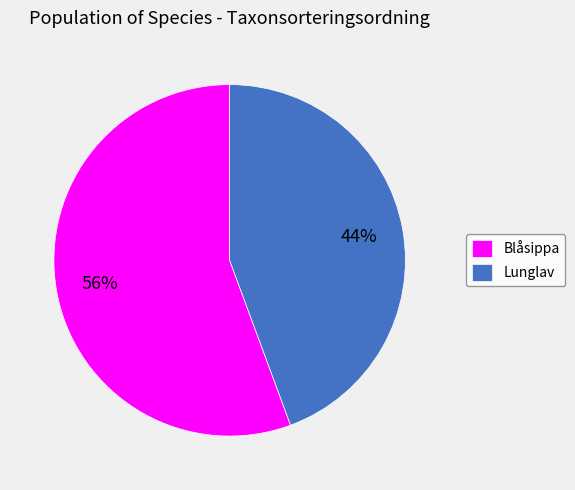

How many slices are in this pie chart?

2